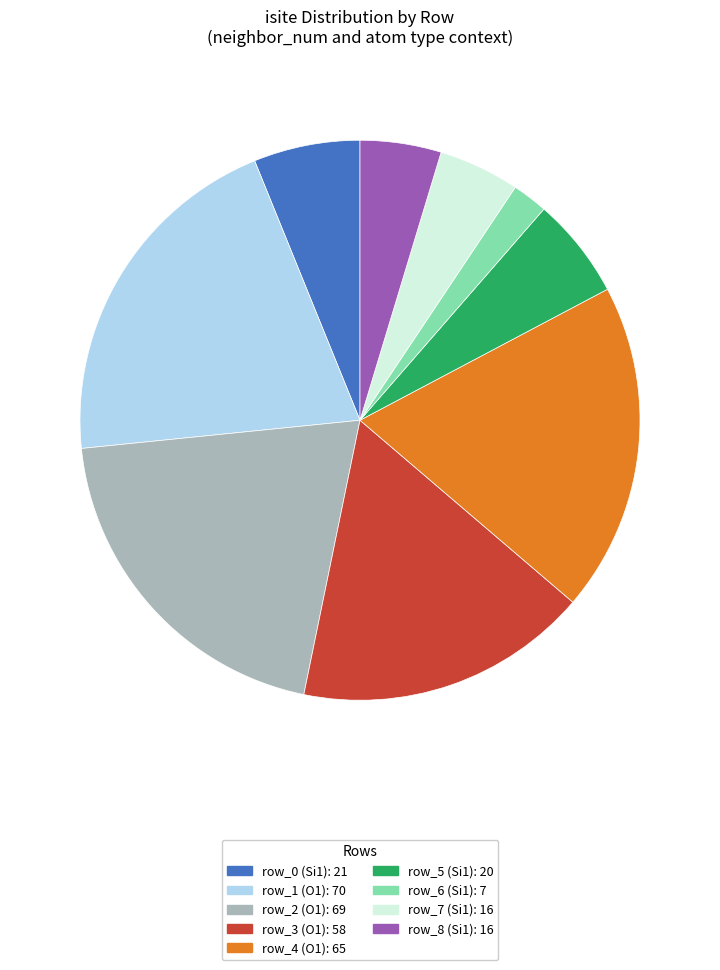

Does any single category account for the majority?

No